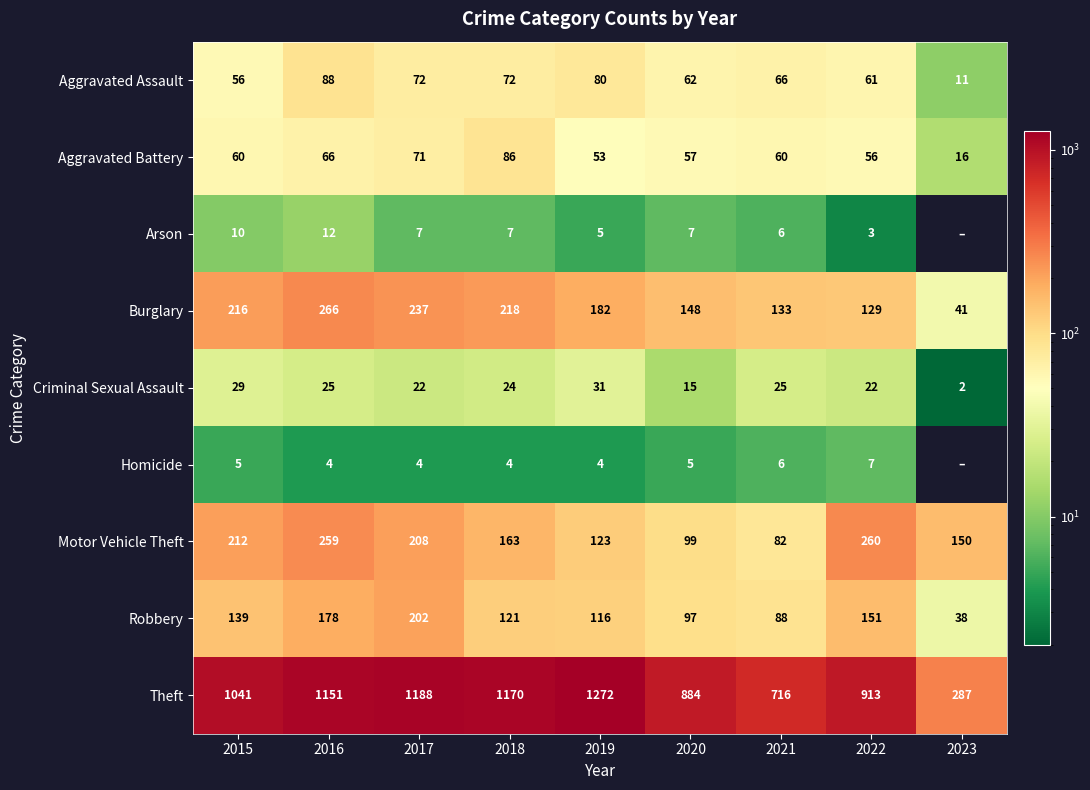

What is the spread (max minus min) of values at 2018?

1166